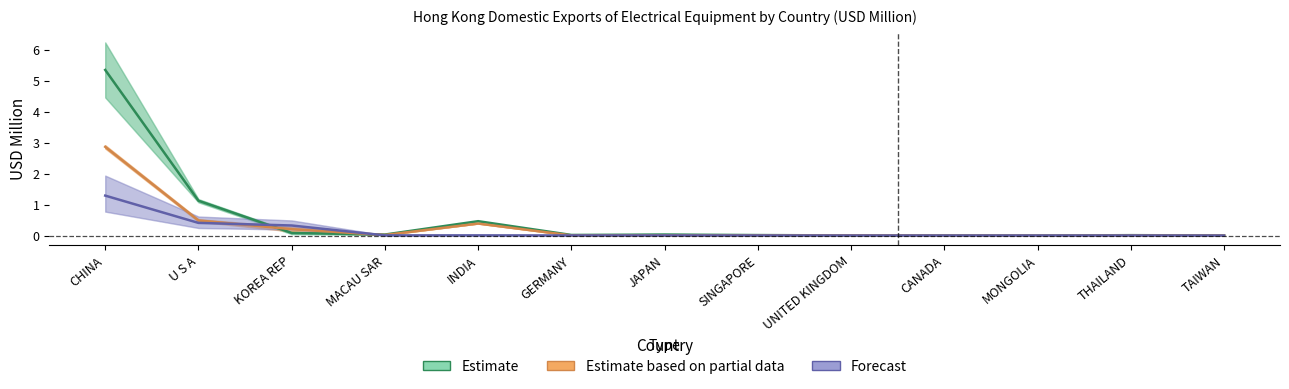

What is the highest value of the Estimate based on partial data series?

2.9